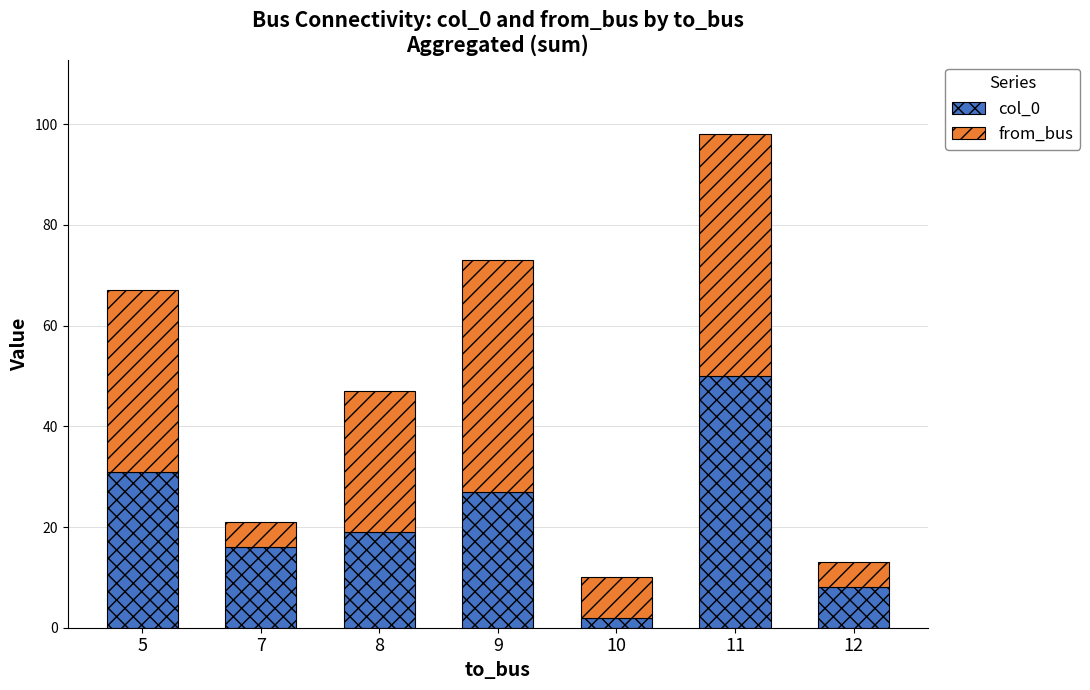

What is the difference between the second highest and minimum values in the col_0 series?

29